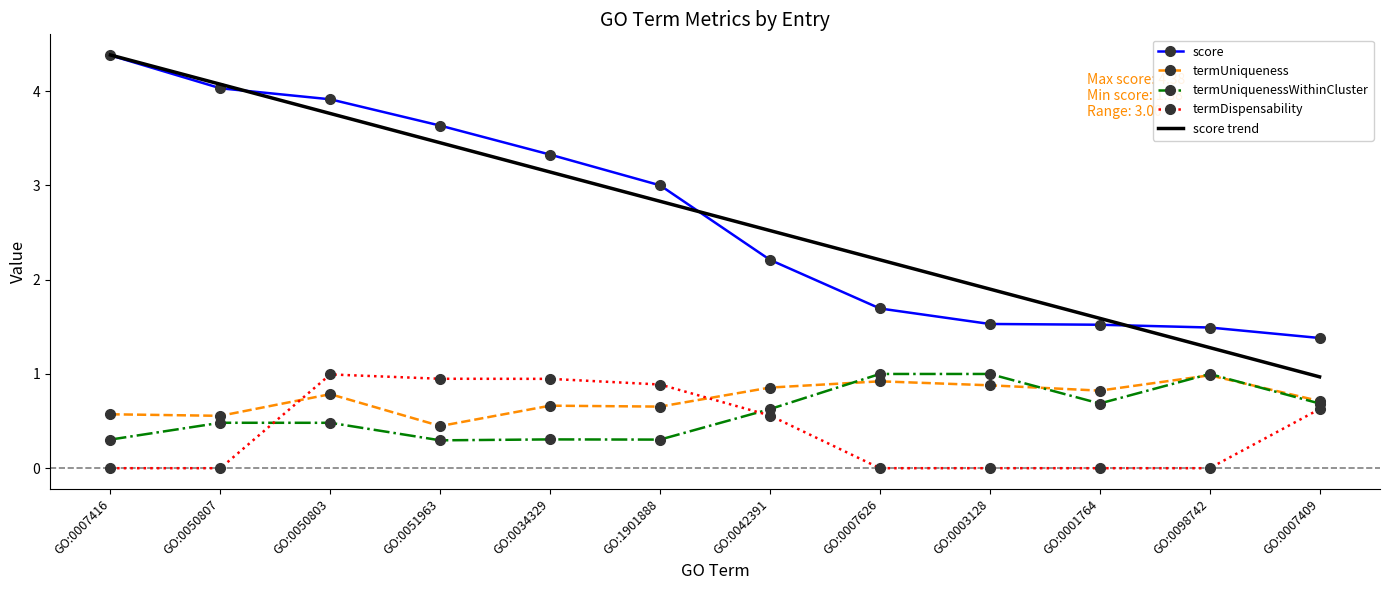

What is the highest value of the termUniquenessWithinCluster series?

1.0